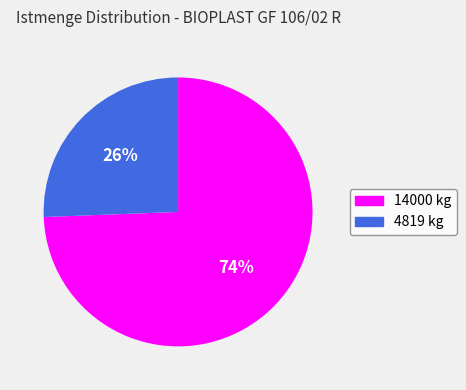

Rank the categories by value from lowest to highest.

4819 kg, 14000 kg